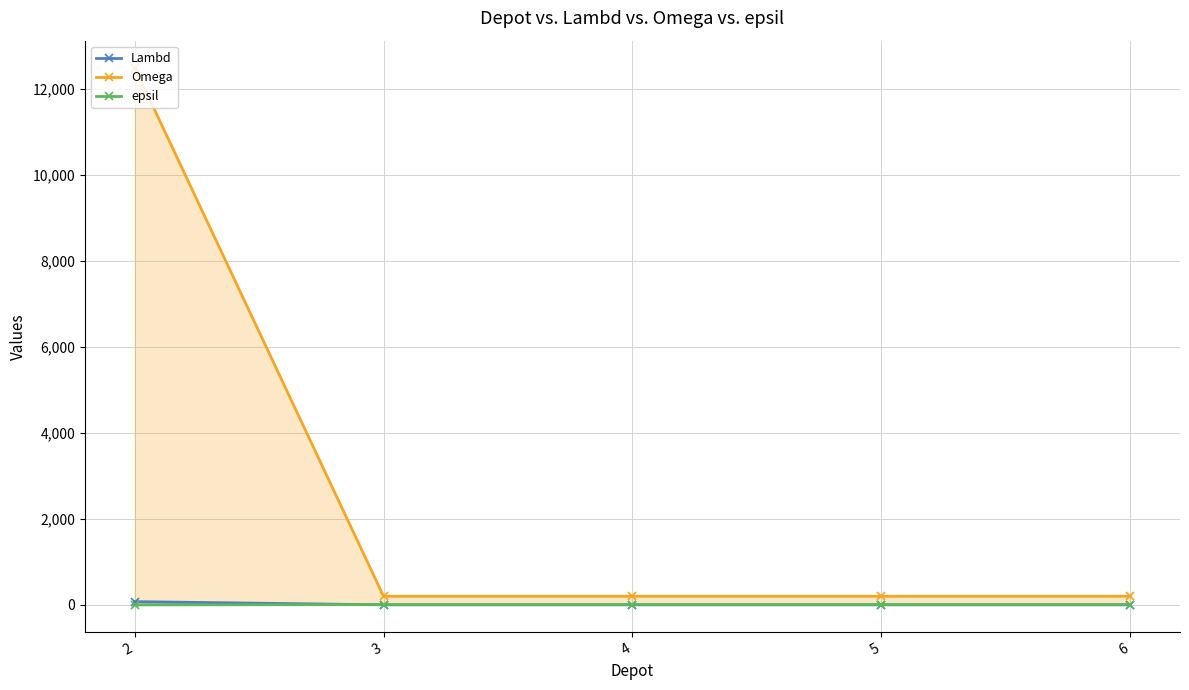

Reading right to left, list all the values displayed in this chart.

Lambd: 6=1	5=1	4=1	3=1	2=75
Omega: 6=200	5=200	4=200	3=200	2=12500
epsil: 6=7	5=7	4=7	3=7	2=0